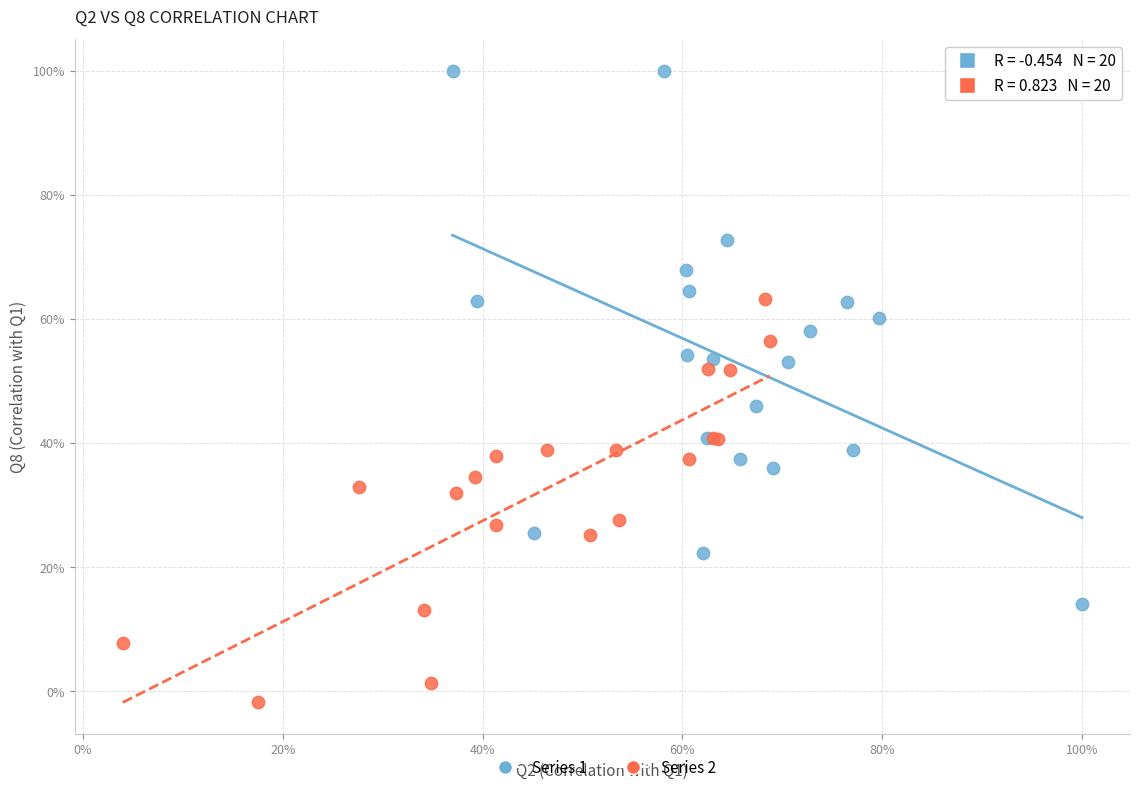

What are all the series names shown in the legend?

Series 1, Series 2